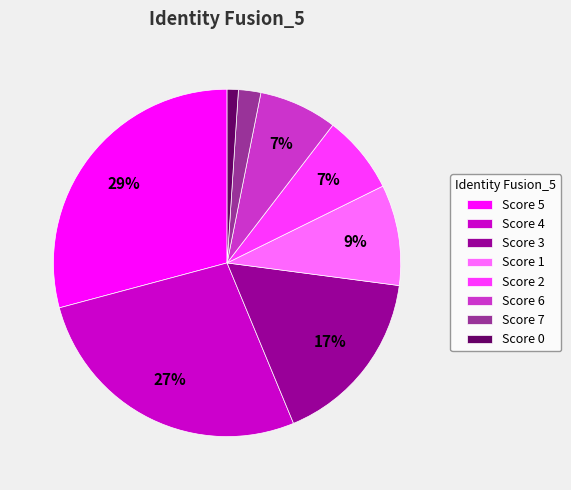

To the nearest percent, what portion does Score 1 represent?

9%